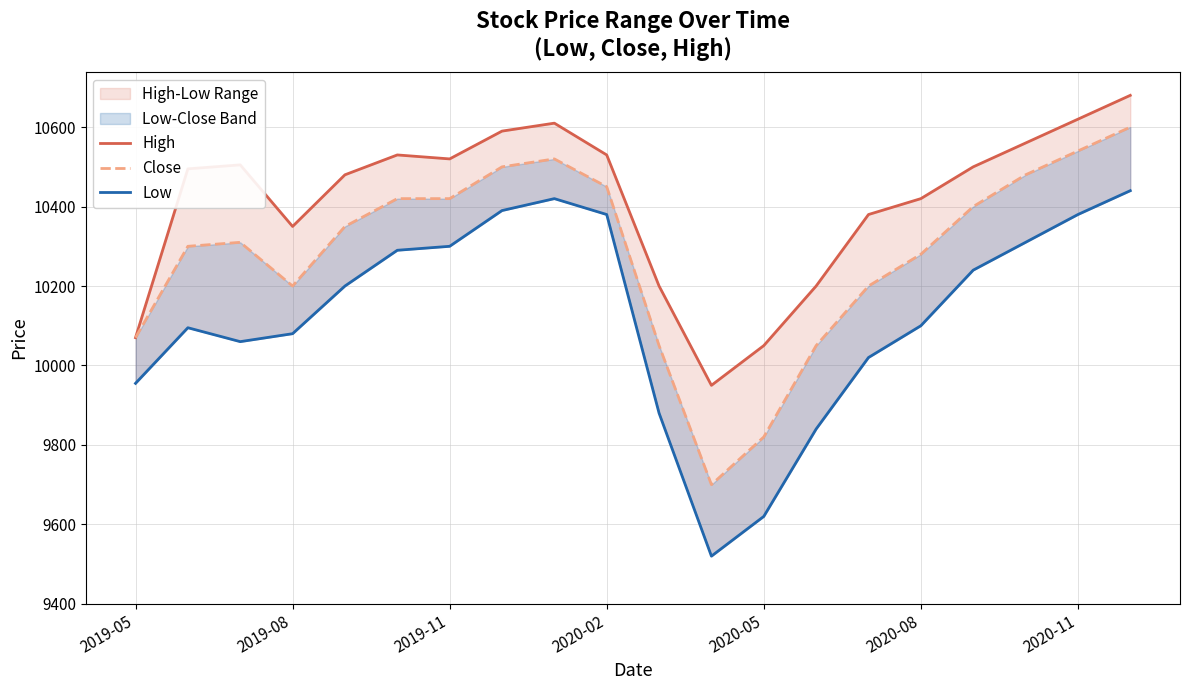

Which series has the largest total across all categories?

High